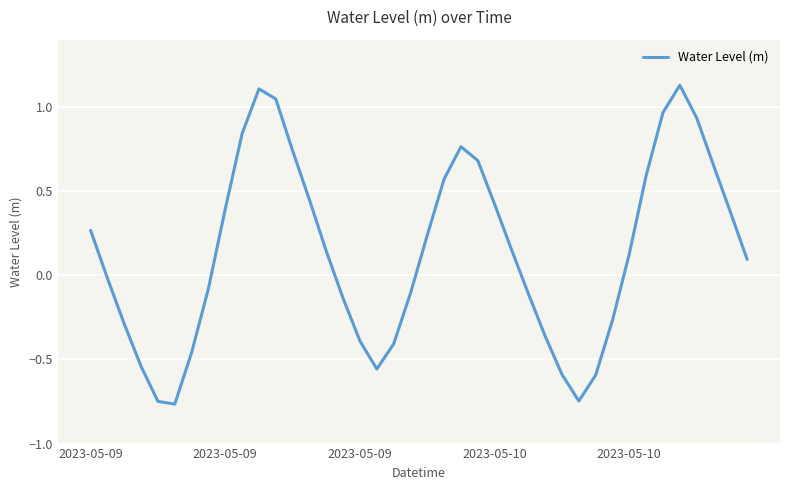

What is the difference between the maximum and minimum values?

1.9